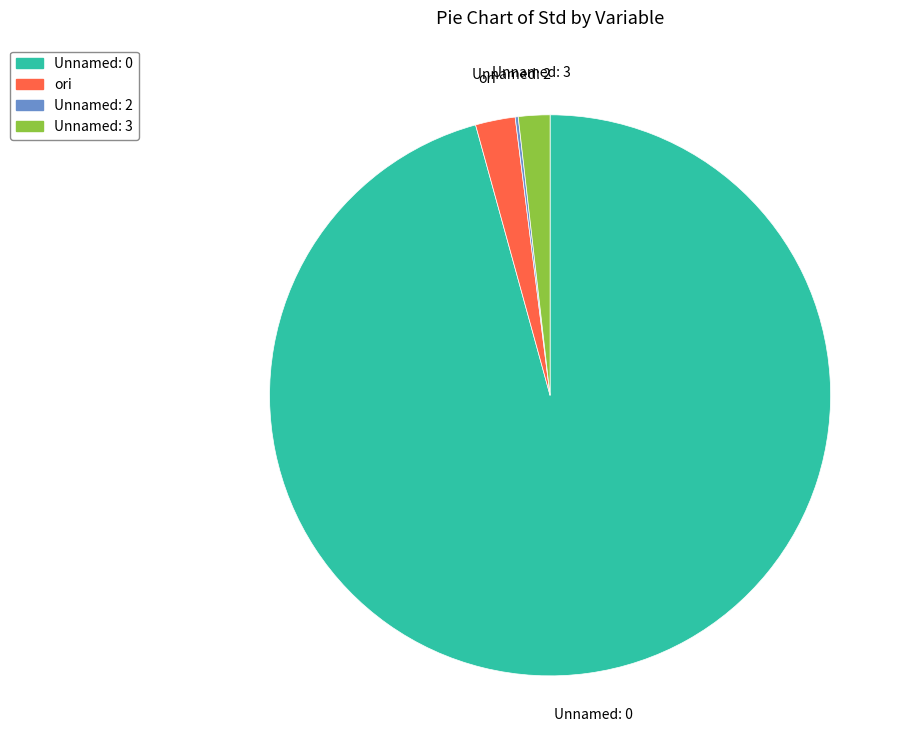

Is it true that ori is 2% of the pie?

True